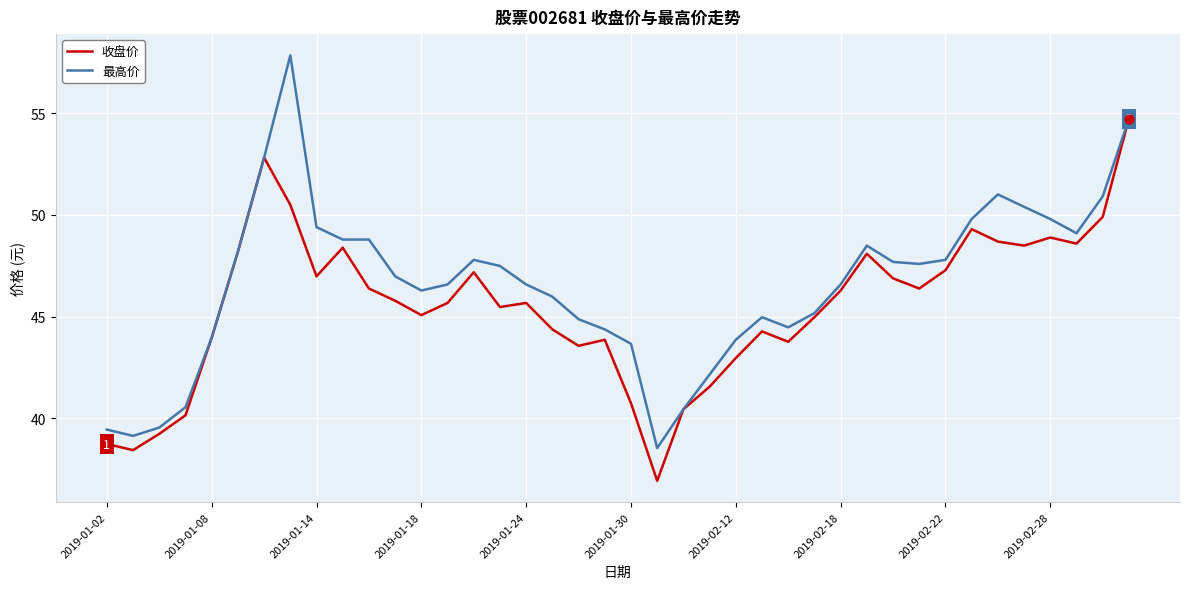

At how many categories does at least one series exceed 42?

34